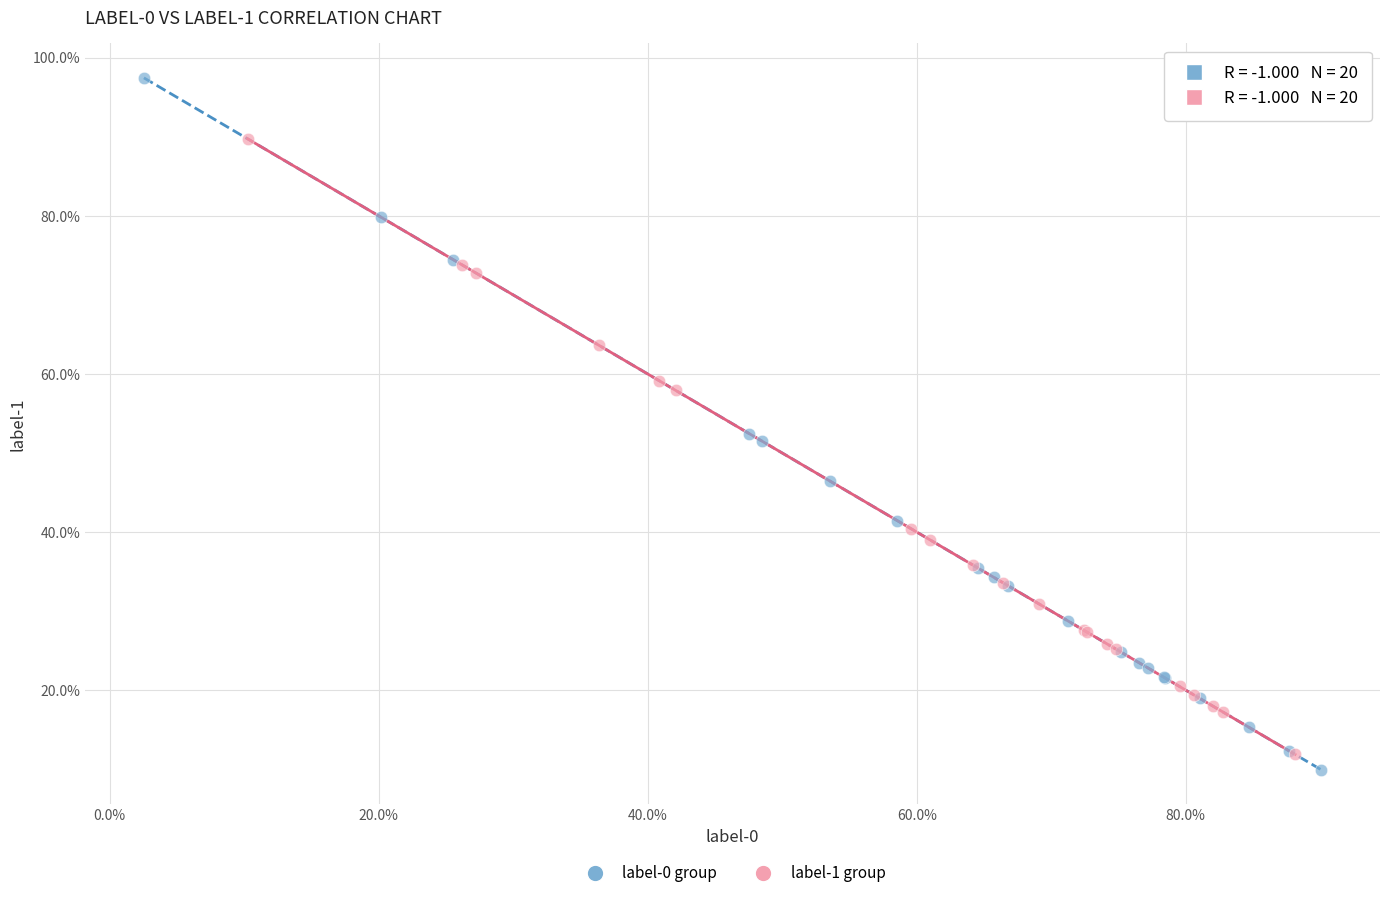

What are all the series names shown in the legend?

label-0 group, label-1 group